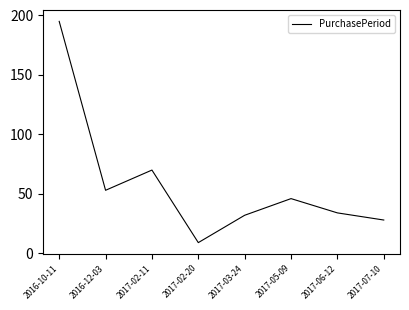

What is the approximate value at 2016-10-11, to the nearest 5?

195